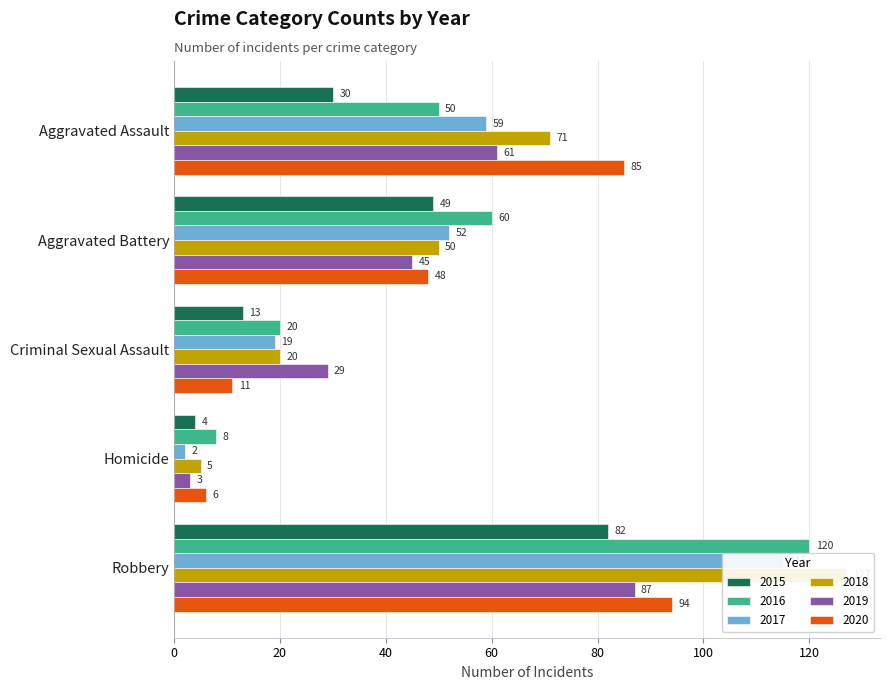

Which series has the largest range (max minus min)?

2018